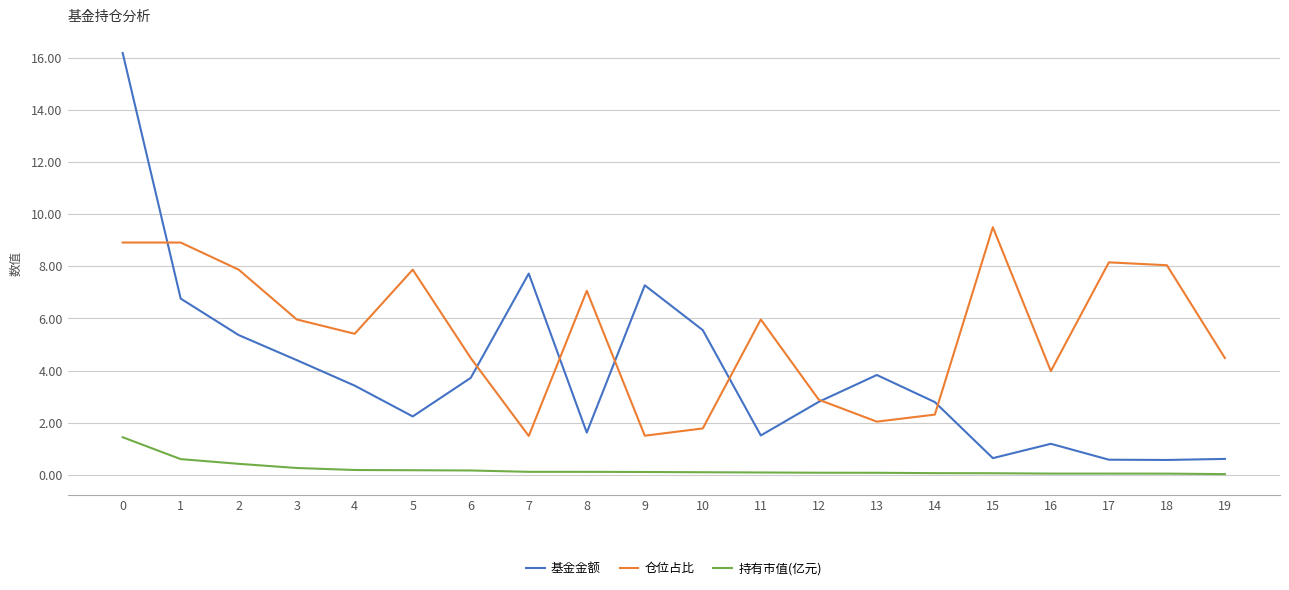

What are all the series names shown in the legend?

基金金额, 仓位占比, 持有市值(亿元)